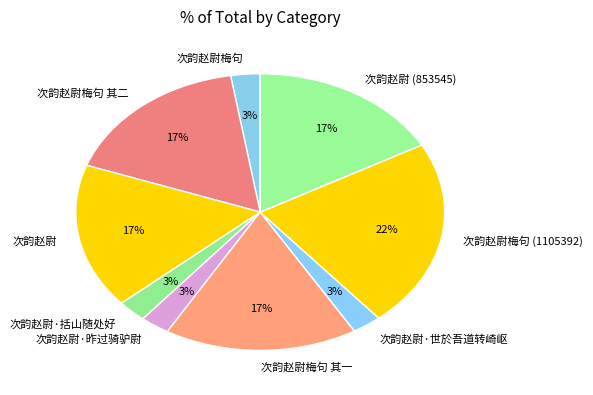

To the nearest percent, what portion does 次韵赵尉 represent?

17%